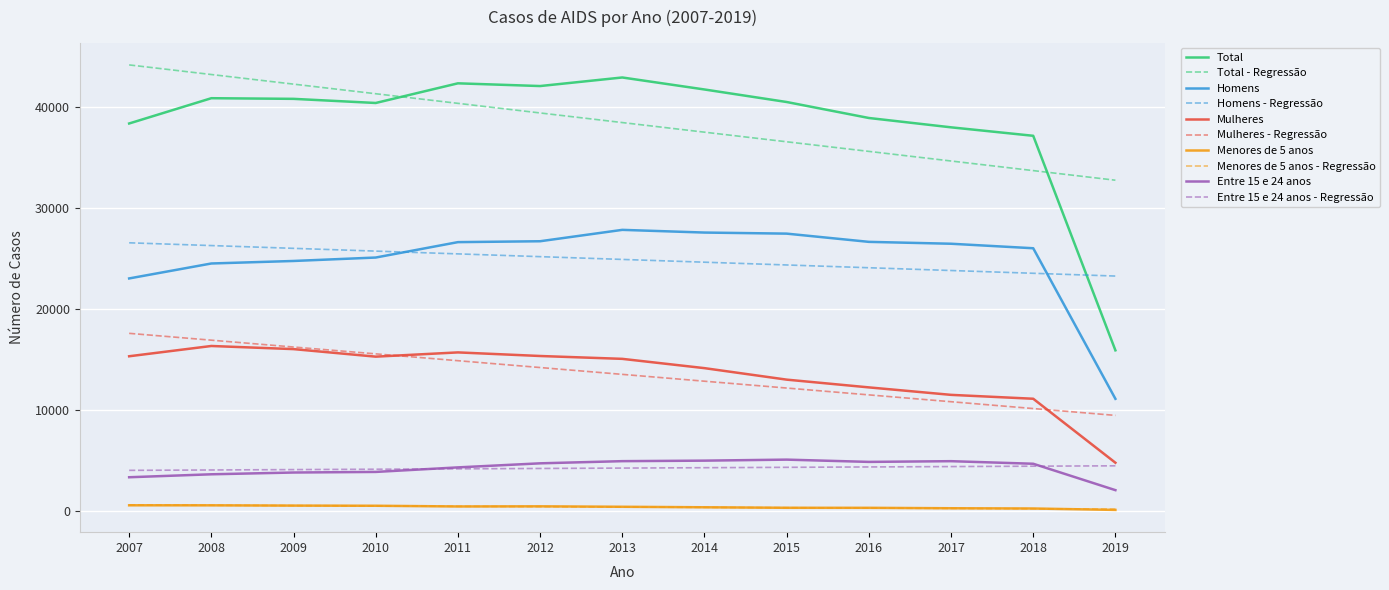

Which label corresponds to the largest value in the chart?

2007